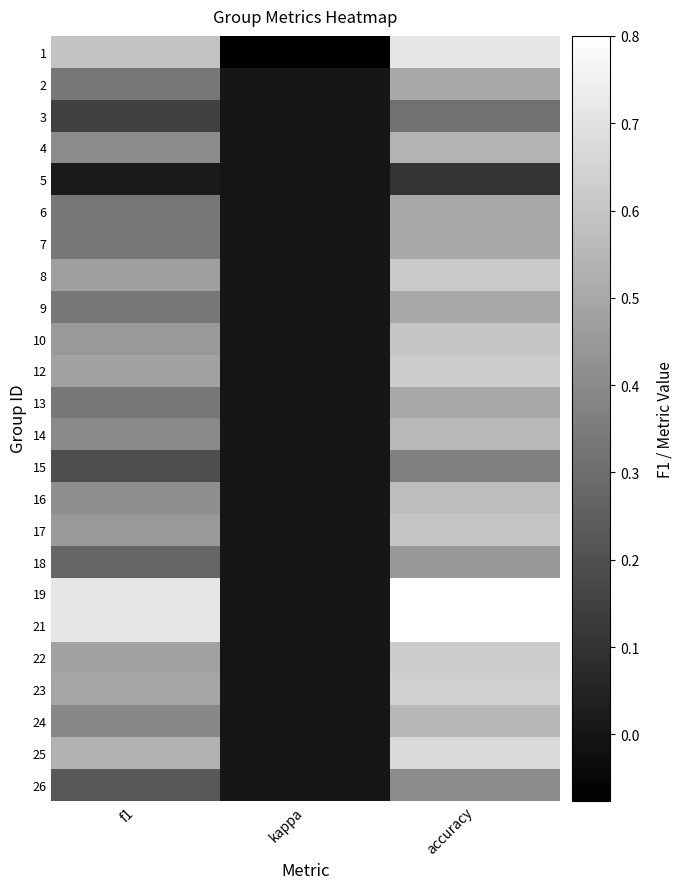

Reading right to left, list all the values displayed in this chart.

1: accuracy=0.7	kappa=-0.1	f1=0.6
2: accuracy=0.5	kappa=0.0	f1=0.3
3: accuracy=0.3	kappa=0.0	f1=0.1
4: accuracy=0.5	kappa=0.0	f1=0.4
5: accuracy=0.1	kappa=0.0	f1=0.0
6: accuracy=0.5	kappa=0.0	f1=0.3
7: accuracy=0.5	kappa=0.0	f1=0.3
8: accuracy=0.6	kappa=0.0	f1=0.5
9: accuracy=0.5	kappa=0.0	f1=0.3
10: accuracy=0.6	kappa=0.0	f1=0.5
12: accuracy=0.6	kappa=0.0	f1=0.5
13: accuracy=0.5	kappa=0.0	f1=0.3
14: accuracy=0.6	kappa=0.0	f1=0.4
15: accuracy=0.4	kappa=0.0	f1=0.2
16: accuracy=0.6	kappa=0.0	f1=0.4
17: accuracy=0.6	kappa=0.0	f1=0.5
18: accuracy=0.4	kappa=0.0	f1=0.3
19: accuracy=0.8	kappa=0.0	f1=0.7
21: accuracy=0.8	kappa=0.0	f1=0.7
22: accuracy=0.6	kappa=0.0	f1=0.5
23: accuracy=0.6	kappa=0.0	f1=0.5
24: accuracy=0.6	kappa=0.0	f1=0.4
25: accuracy=0.7	kappa=0.0	f1=0.5
26: accuracy=0.4	kappa=0.0	f1=0.2